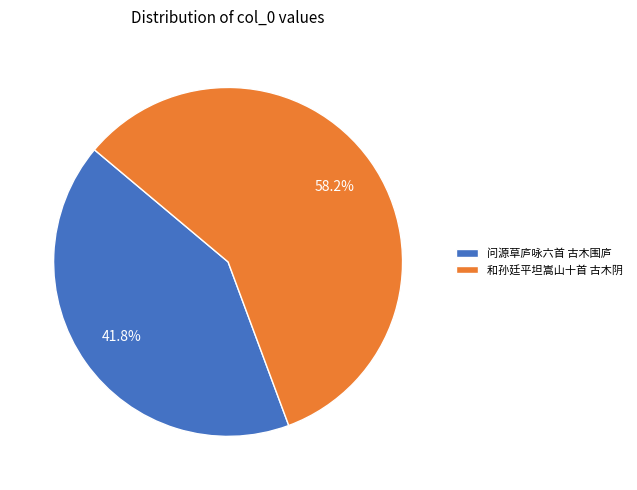

Combined, what portion of the pie is 问源草庐咏六首 古木围庐 and 和孙廷平坦嵩山十首 古木阴?

100.0%